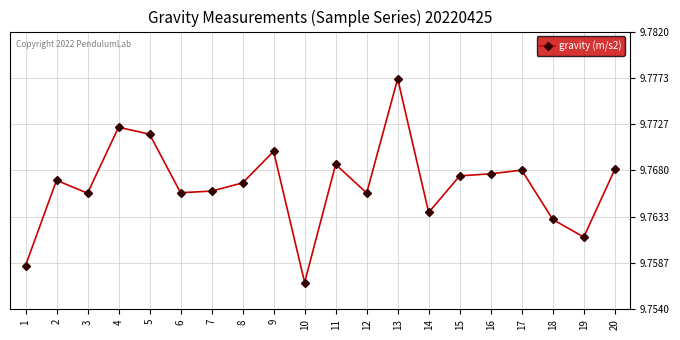

Is it true that the value at 4 is 16.5?

False